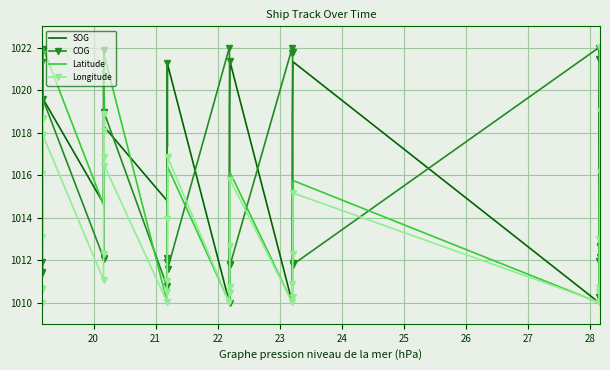

List the series in order of their overall mean, highest first.

SOG, COG, Latitude, Longitude